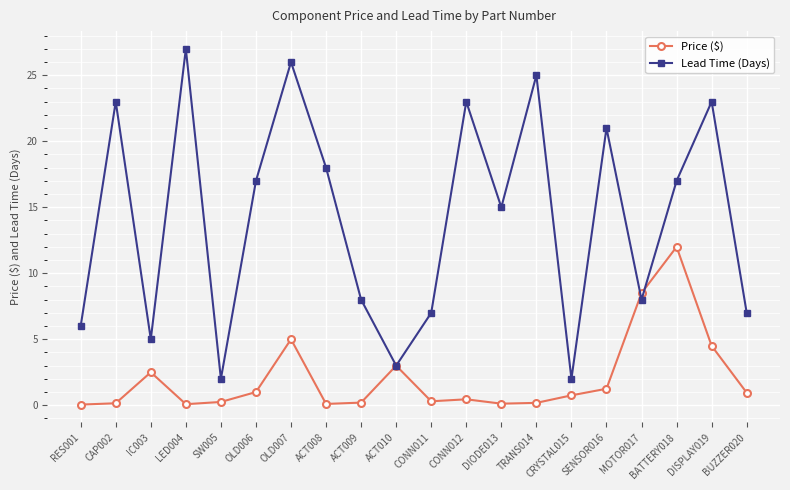

Which series ends up on top after the final intersection of Lead Time (Days) and Price ($)?

Lead Time (Days)